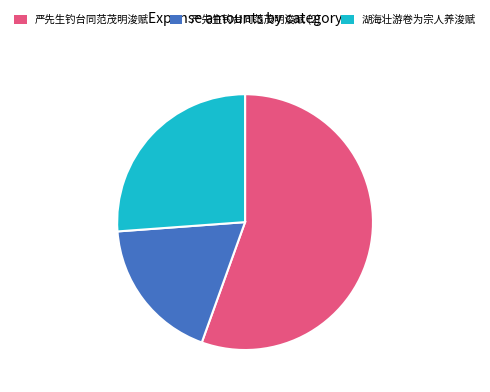

Is it true that 严先生钓台同范茂明浚赋 is 55% of the pie?

True